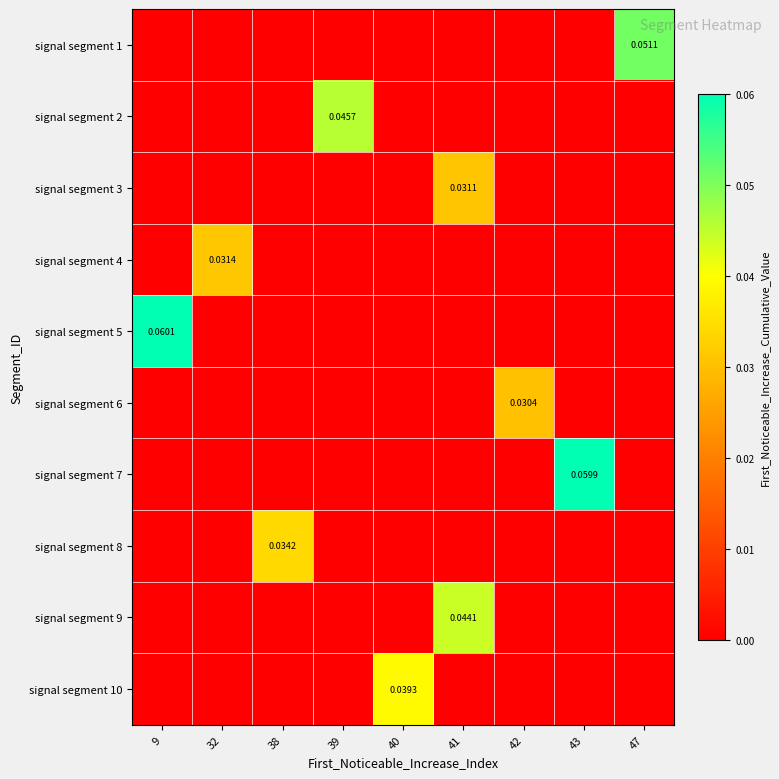

Is the value of signal segment 5 at 47 greater than the value of signal segment 8 at 9?

No